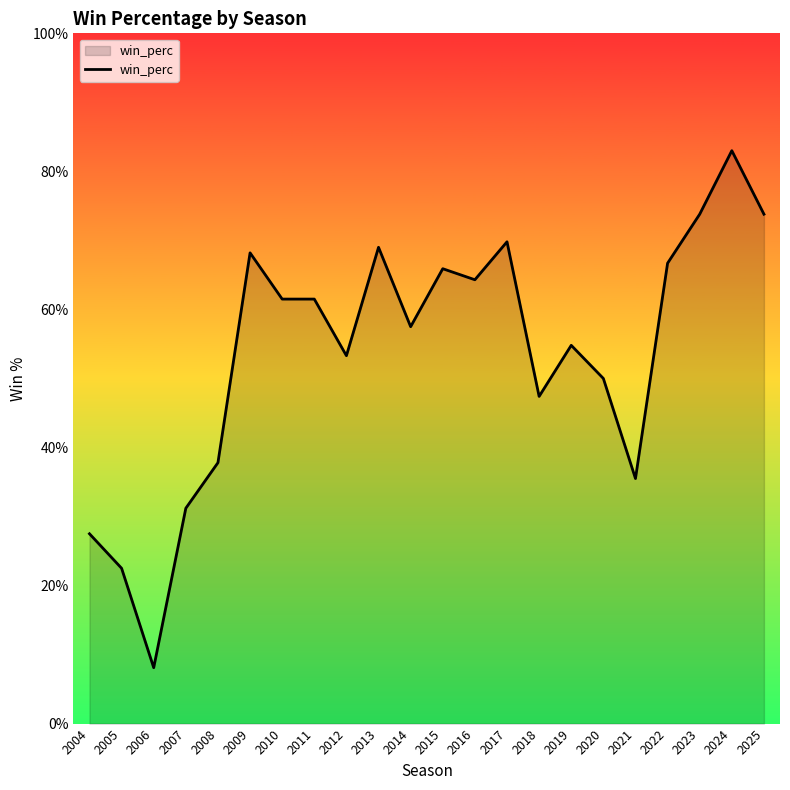

The value at 2013 is 0.7. True or false?

True